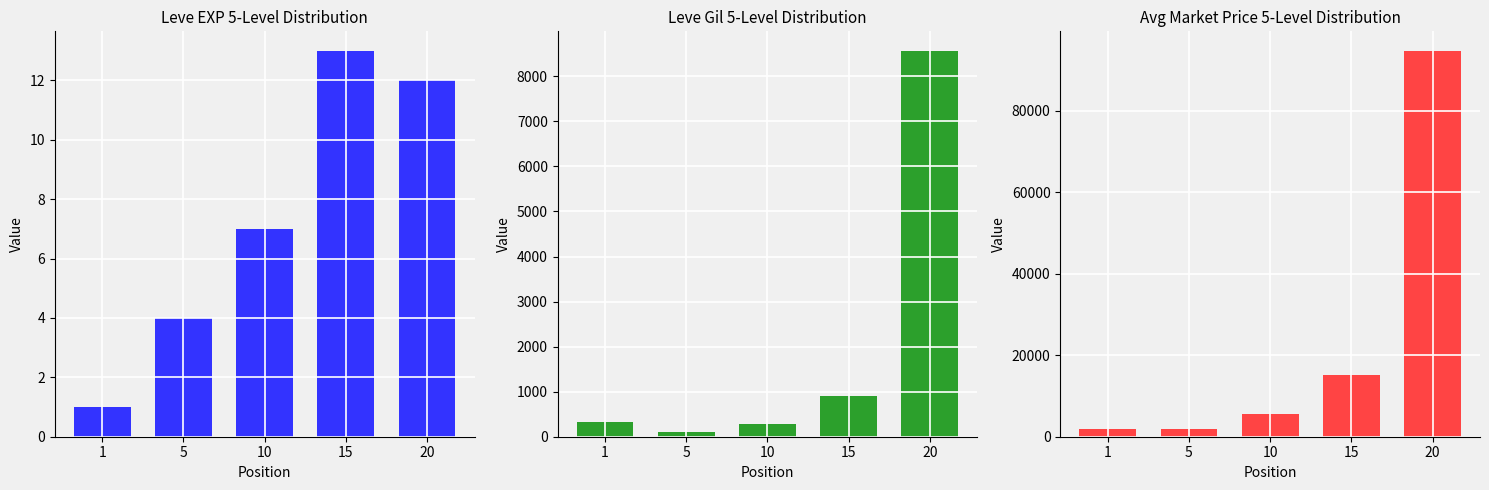

Reading right to left, list all the values displayed in this chart.

Leve EXP: 20=12	15=13	10=7	5=4	1=1
Leve Gil: 20=8570	15=910	10=280	5=110	1=330
Avg Market Price: 20=94779	15=15134	10=5500	5=1894	1=1820